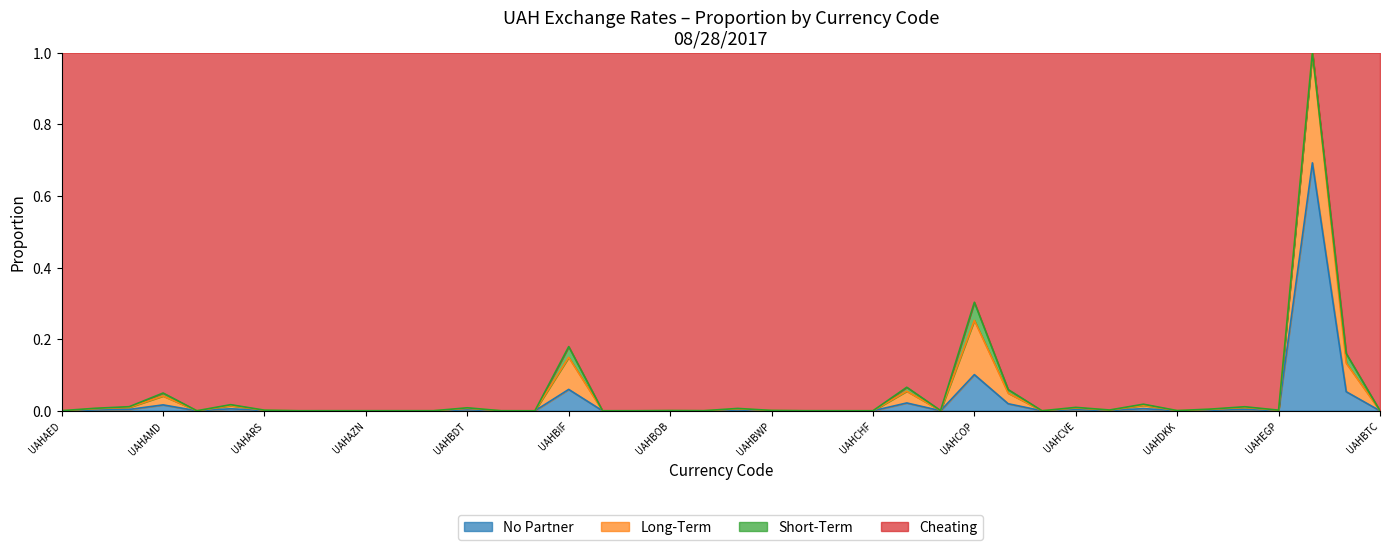

Which category has the highest value across all series?

UAHBYR